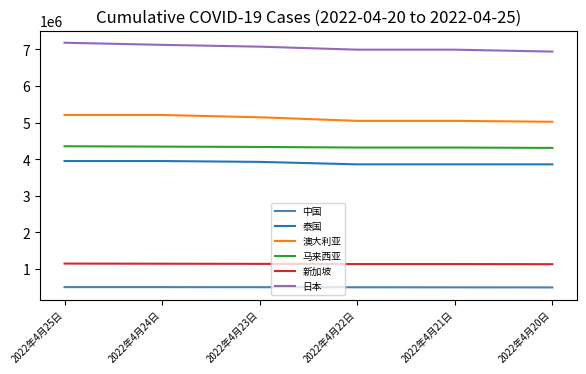

Is this an area chart (filled region under the line)?

No